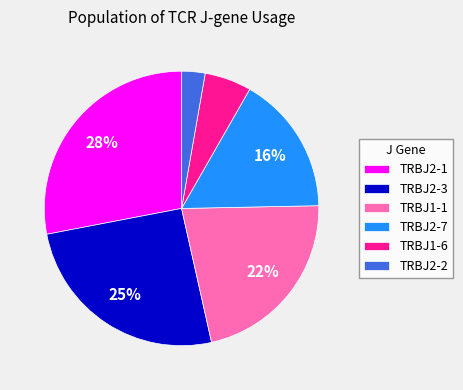

To the nearest percent, what percentage of the pie is TRBJ2-3?

25%